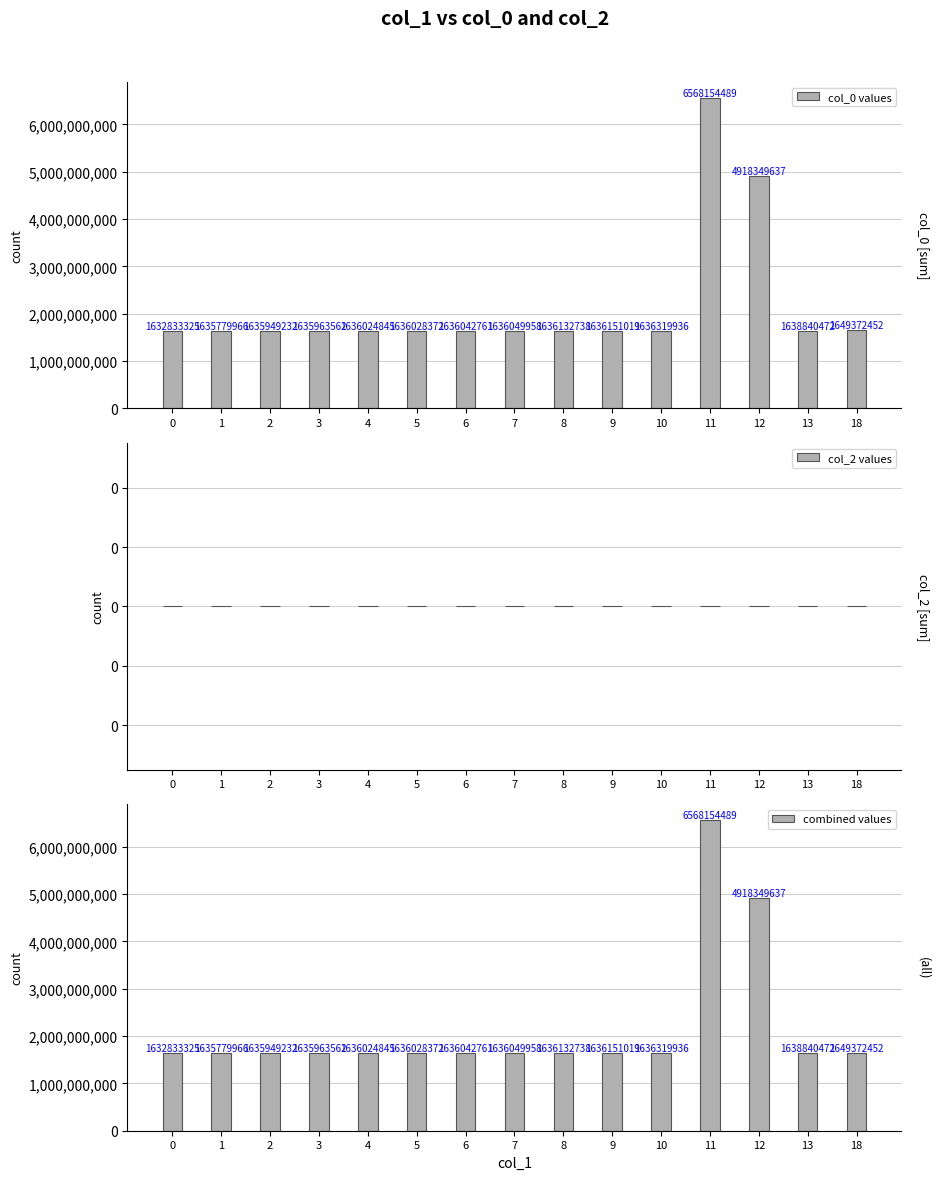

What is the average value of the col_0 values series?

2184532851